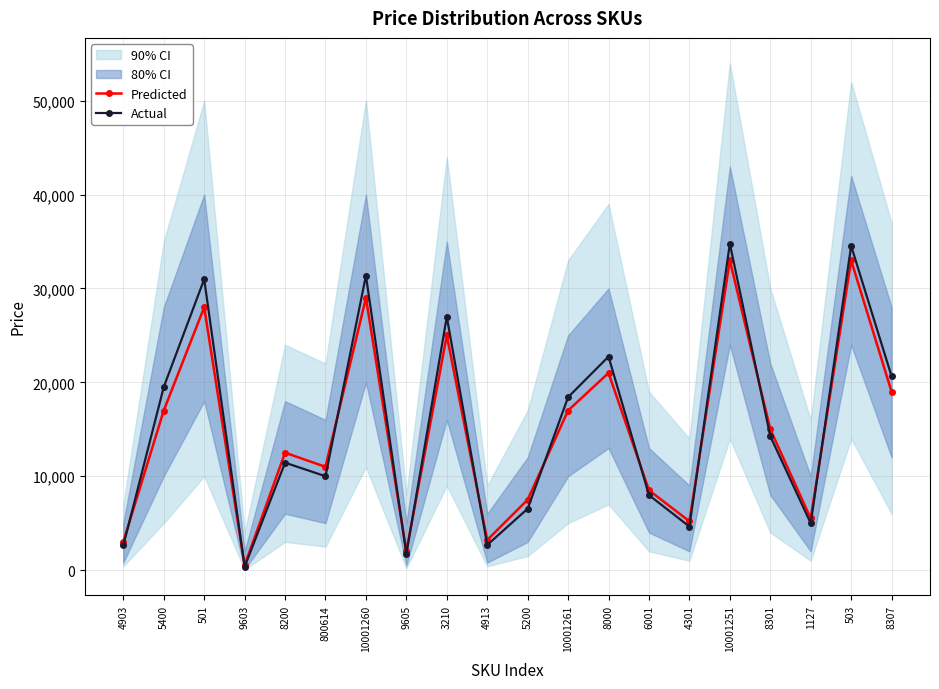

True or false: Predicted has more than 0 points higher than both neighbors.

True